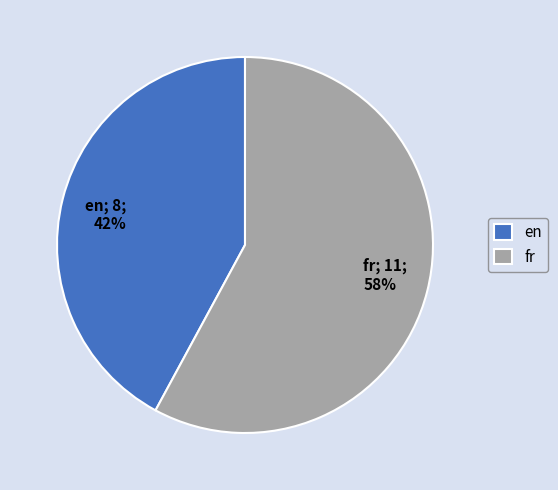

Is it true that fr is 74% of the pie?

False